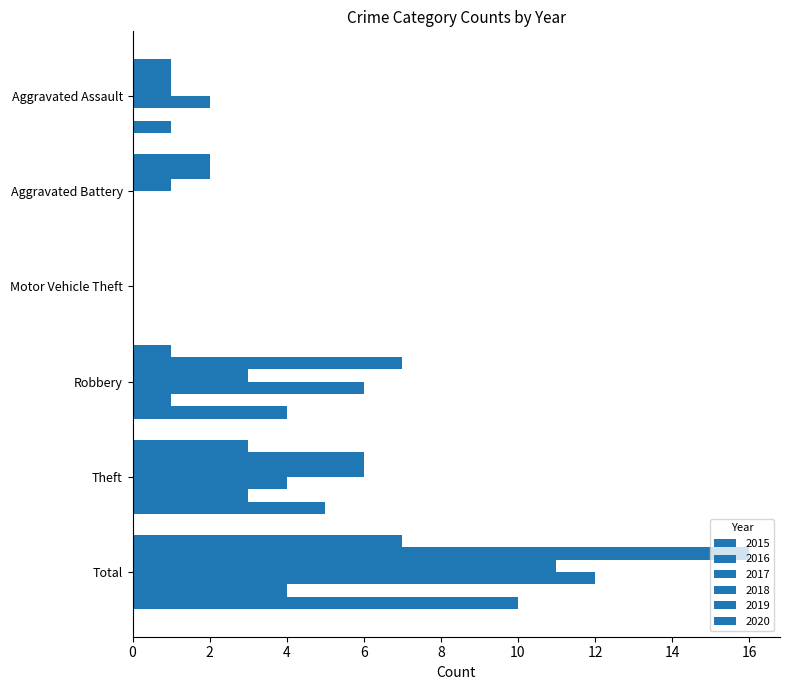

At which category does the chart reach its peak across all series?

Total